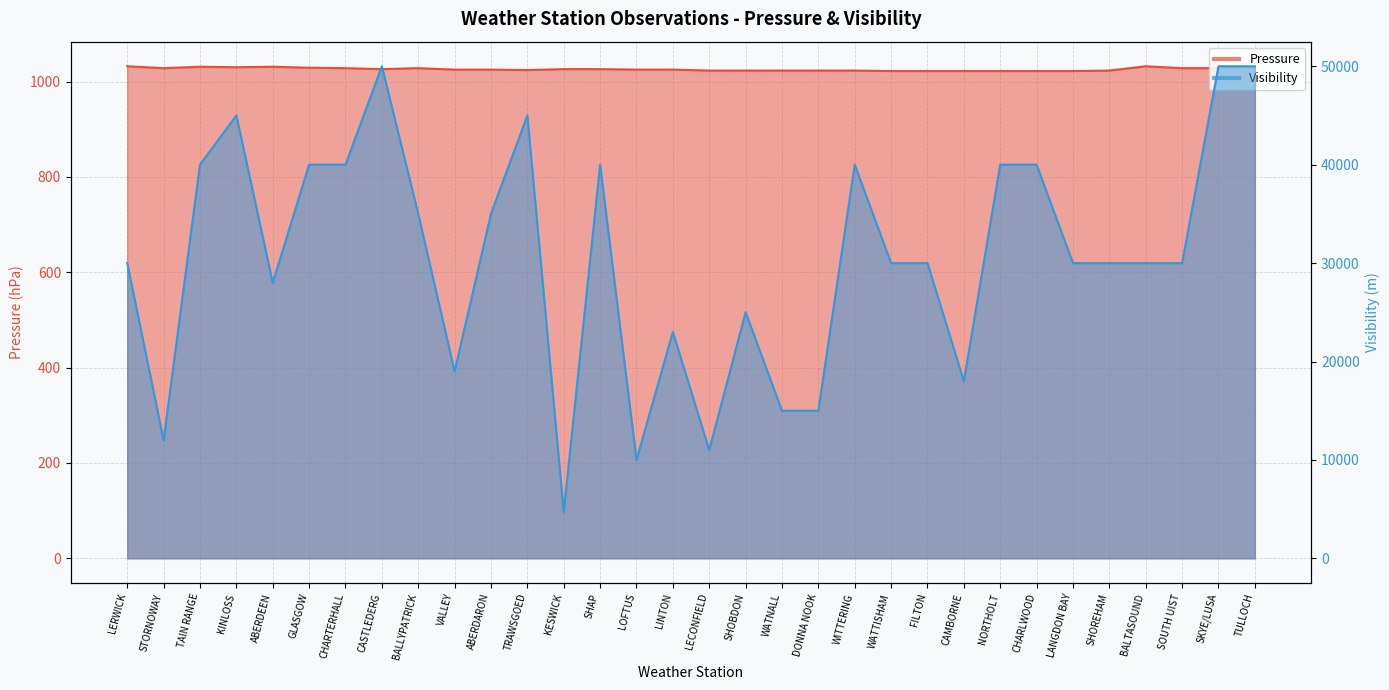

At which category does Visibility reach its first local valley?

STORNOWAY